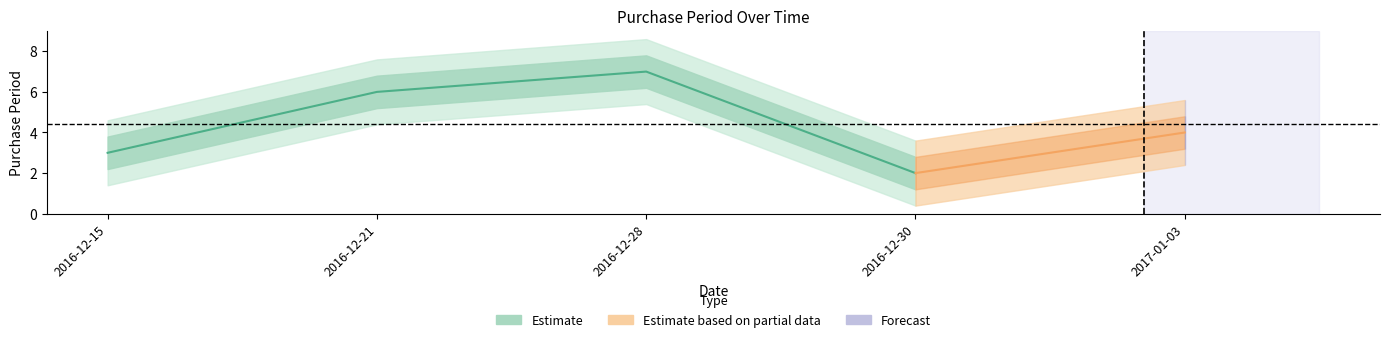

Where does the data first go above 4?

2016-12-21